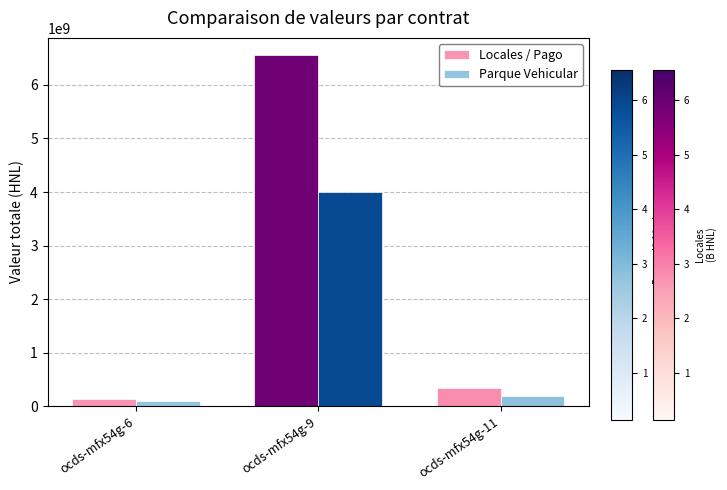

How many distinct data groups are displayed?

2